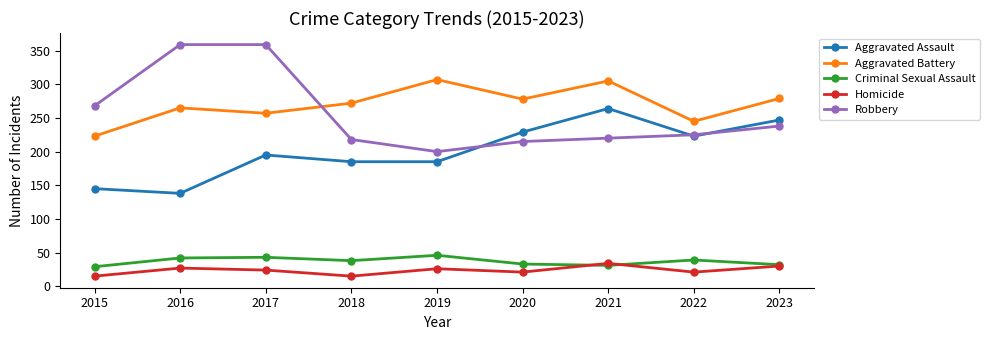

How many lines are shown in the chart?

5